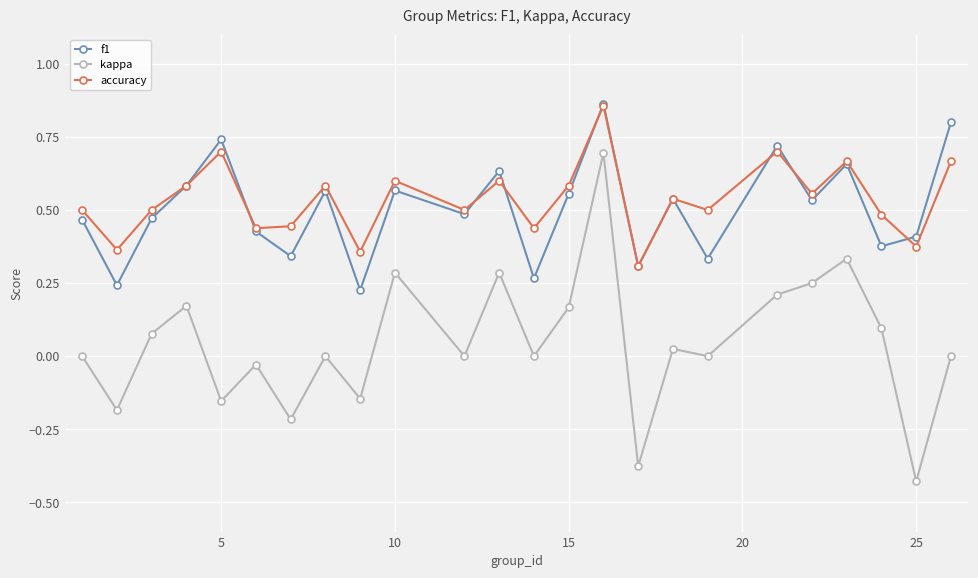

Is this an area chart (filled region under the line)?

No